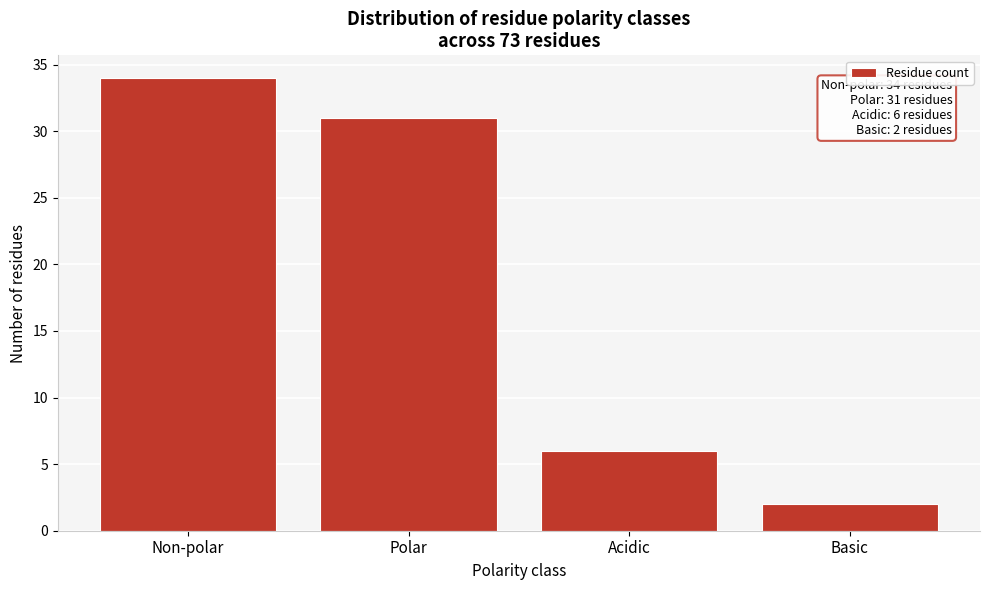

Reading left to right, list all the values displayed in this chart.

Non-polar=34	Polar=31	Acidic=6	Basic=2